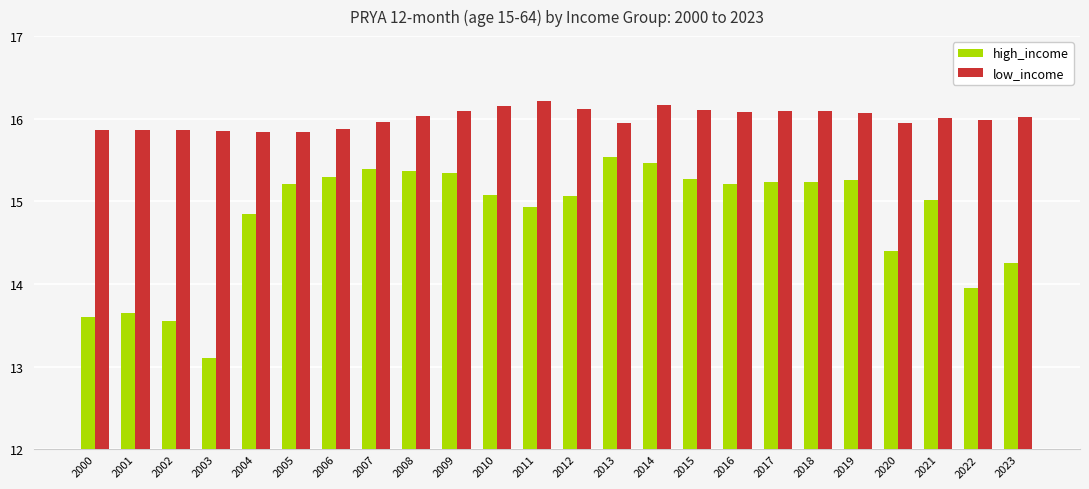

What is the total value across all series at 2009?

31.4